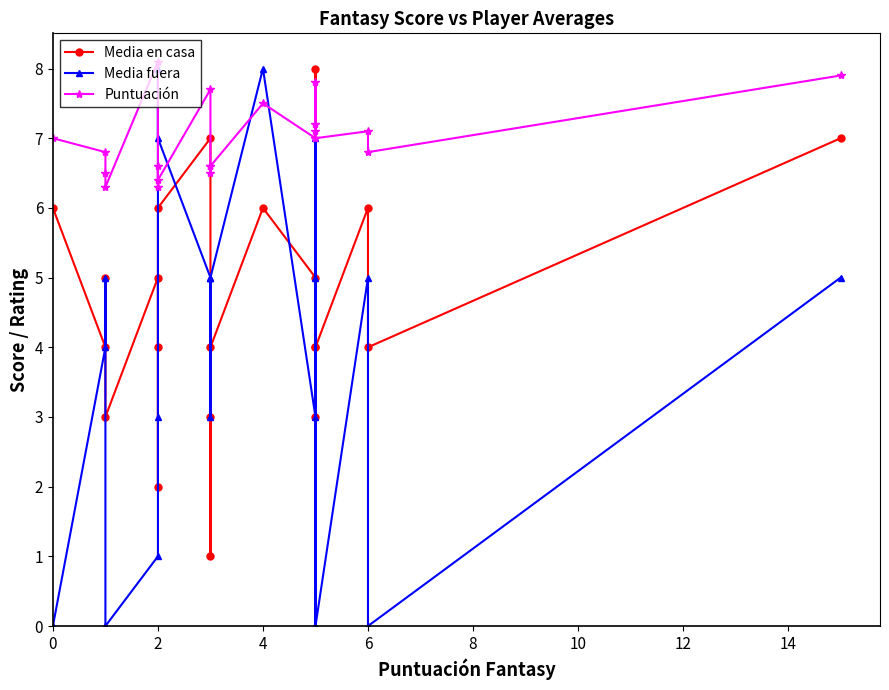

Where is the first local maximum for Media fuera?

4